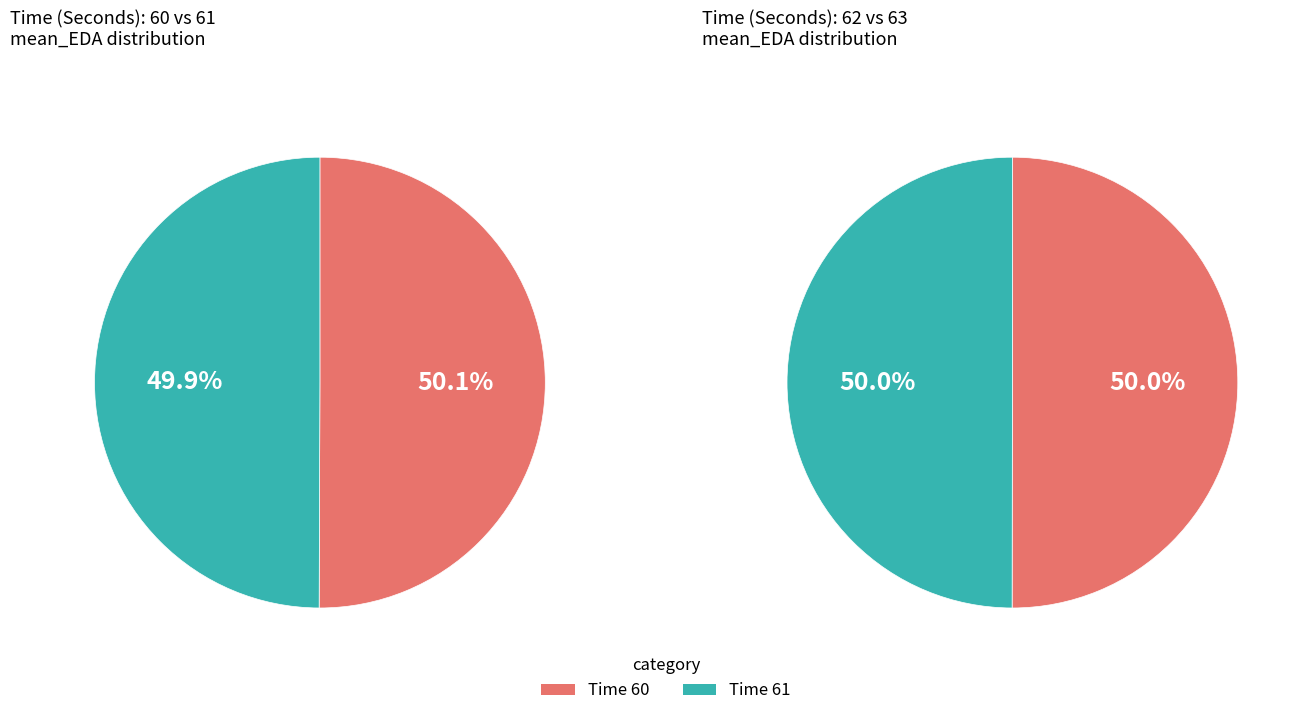

How many segments does this pie chart have?

4